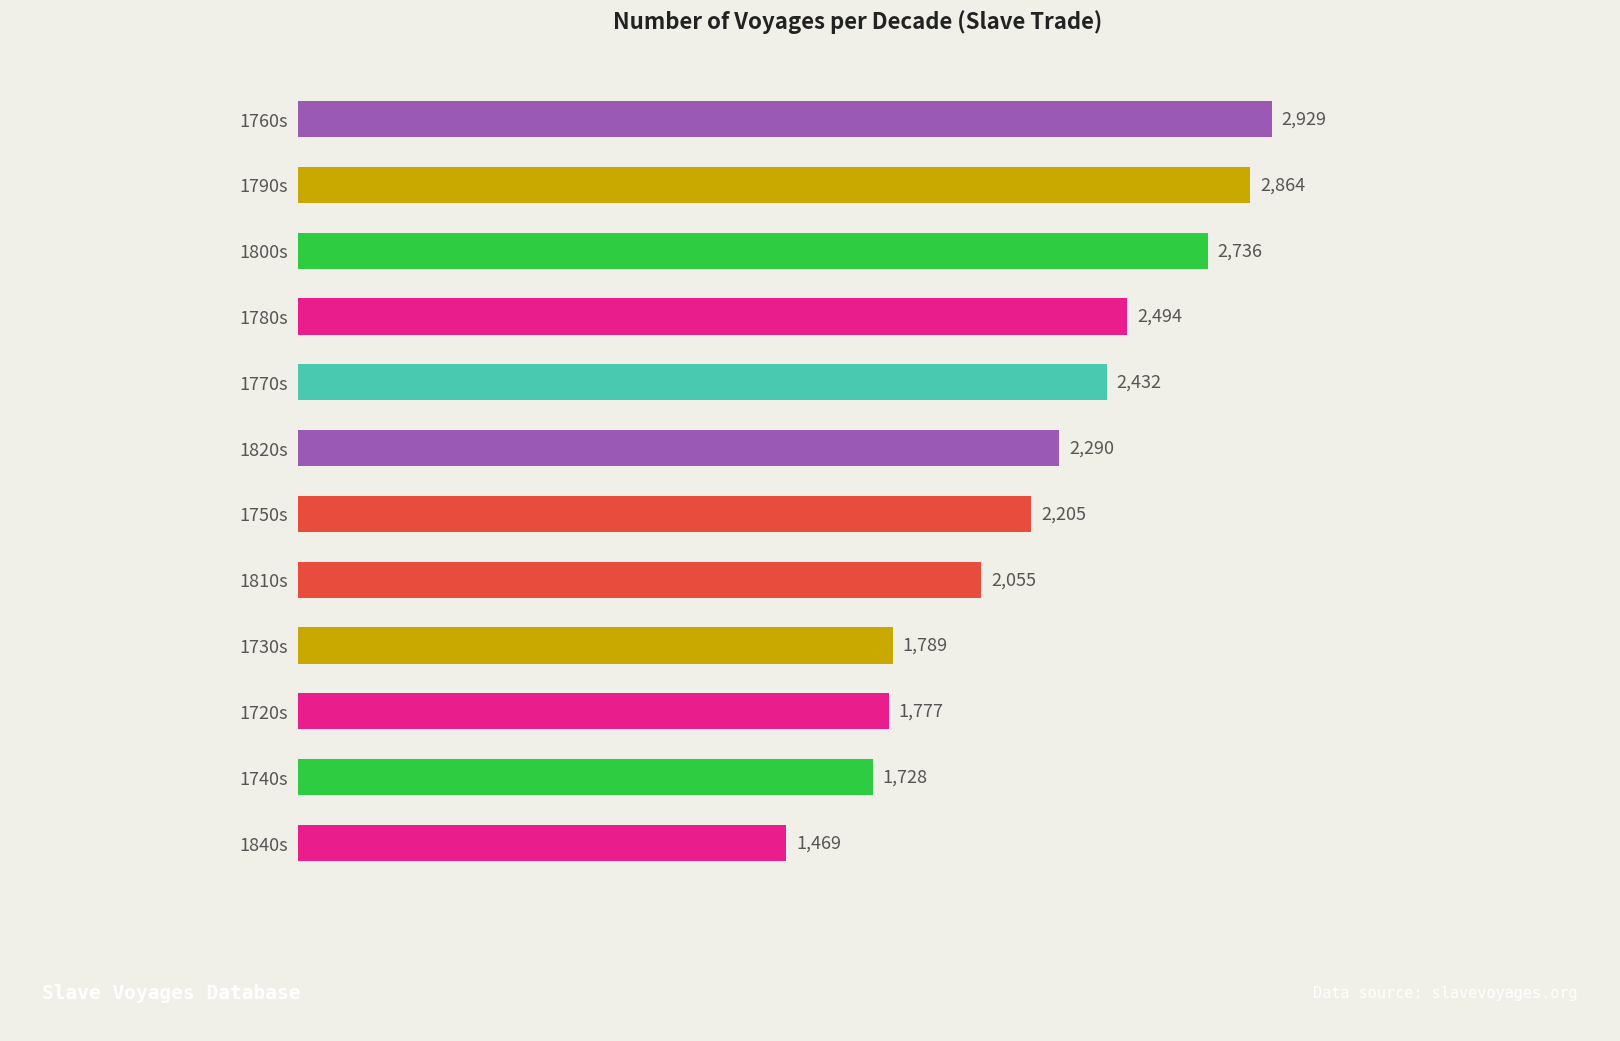

List the labels in order of value, largest first.

1760s, 1790s, 1800s, 1780s, 1770s, 1820s, 1750s, 1810s, 1730s, 1720s, 1740s, 1840s